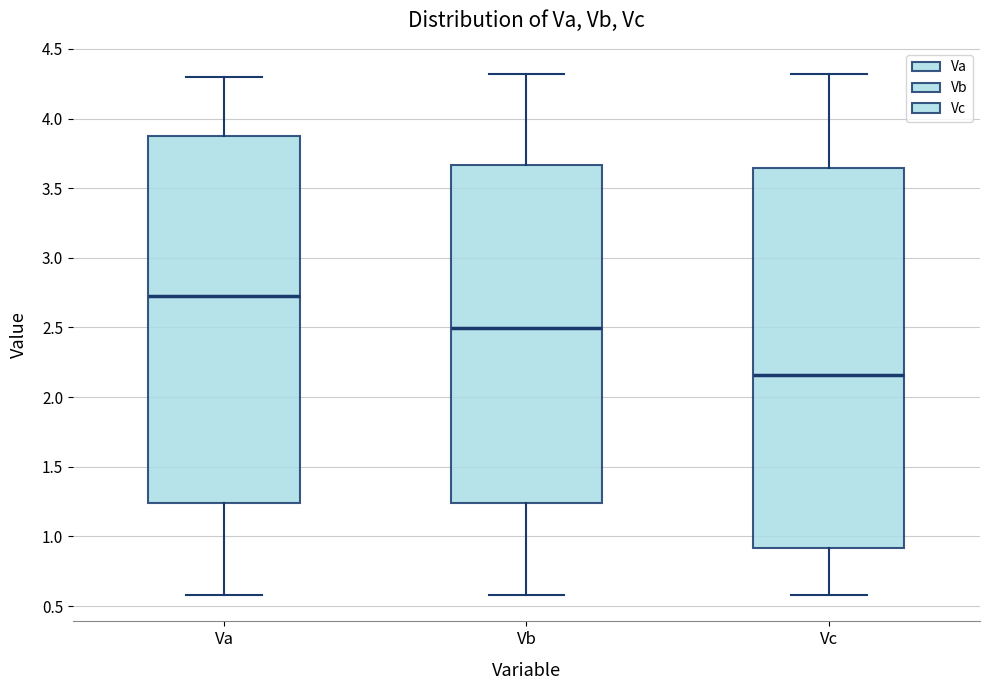

Reading left to right, read every box against the y-axis: the position of its median line, the range the box covers, and the ends of its whiskers. The values are not printed on the chart, so give them approximately, as read against the axis.

Va: median 2.70, box 1.25 to 3.85, whiskers 0.60 to 4.30
Vb: median 2.50, box 1.25 to 3.65, whiskers 0.60 to 4.30
Vc: median 2.15, box 0.90 to 3.65, whiskers 0.60 to 4.30